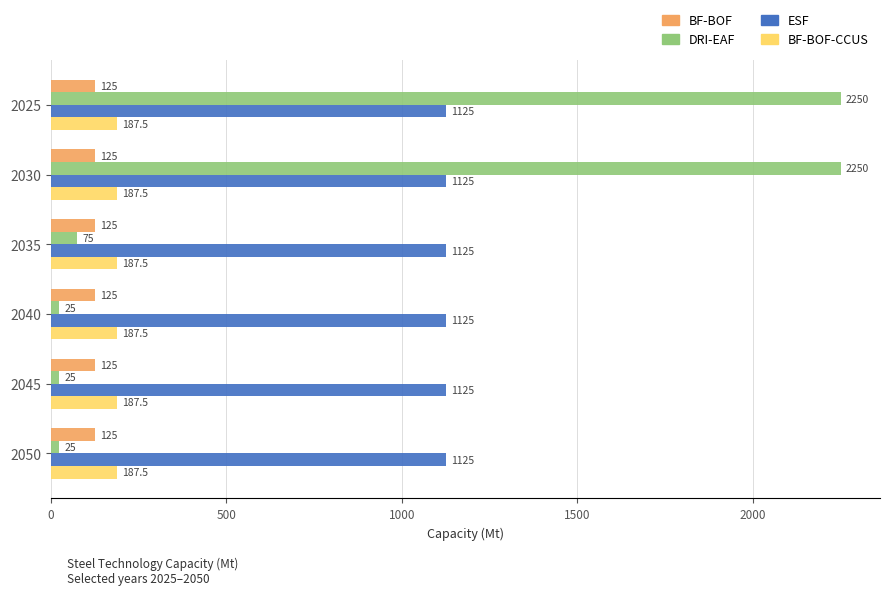

The value of DRI-EAF at 2040 is 25.0. True or false?

True